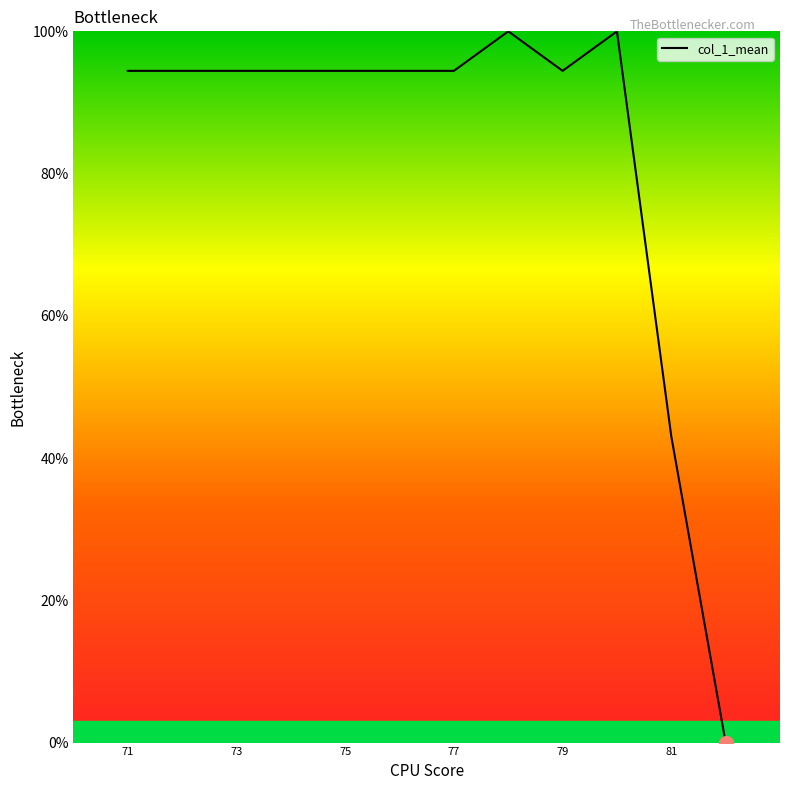

What is the difference between the maximum and minimum values?

100.0